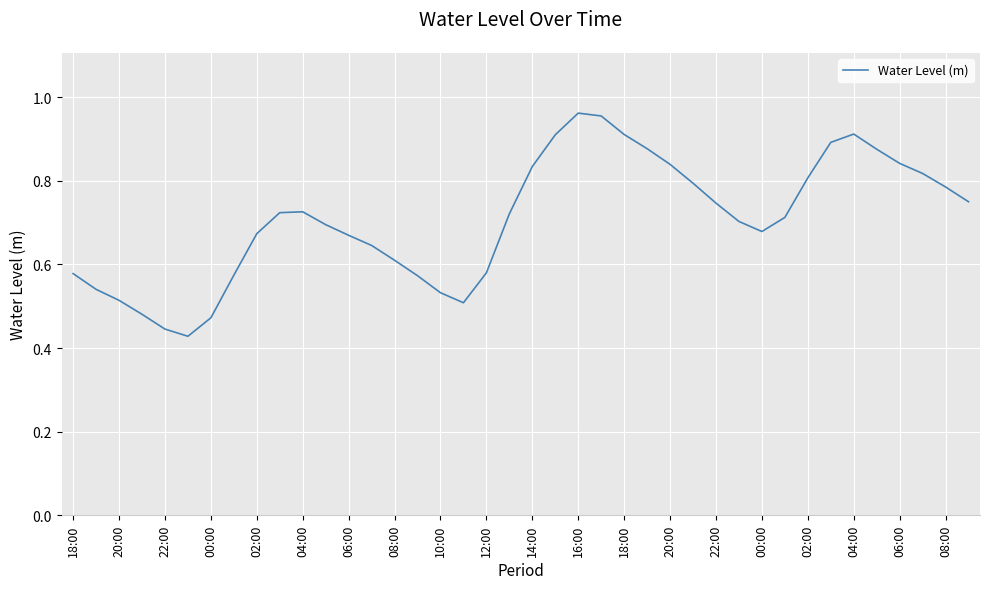

How many lines are shown in the chart?

1